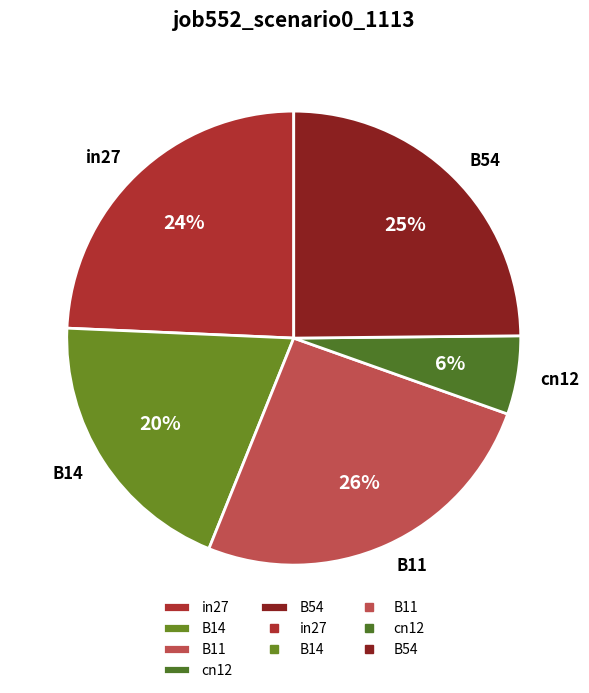

True or false: B11 accounts for 26% of the total.

True